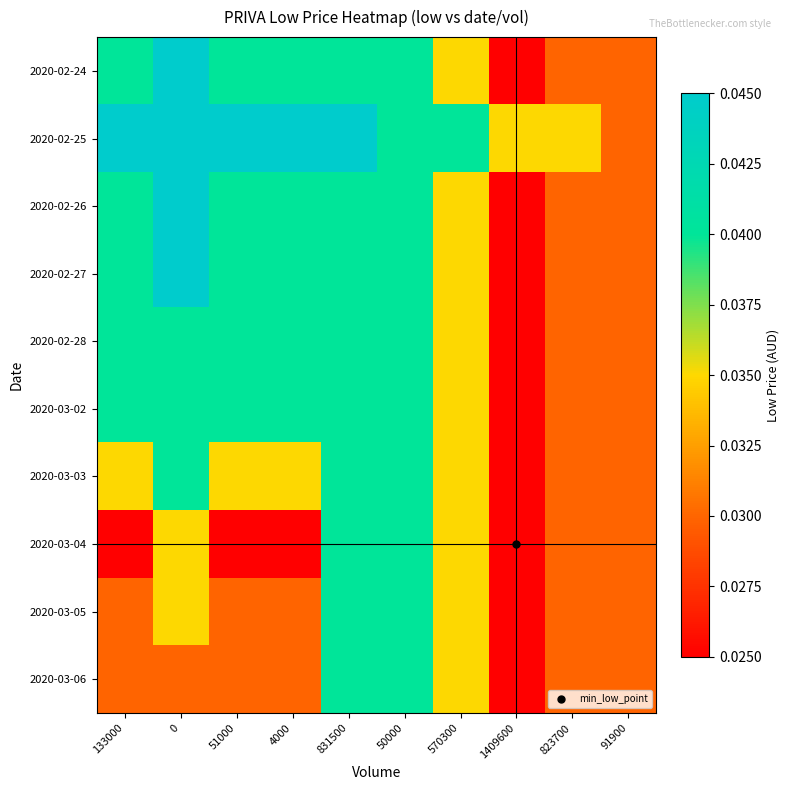

Count the number of categories in the chart.

10